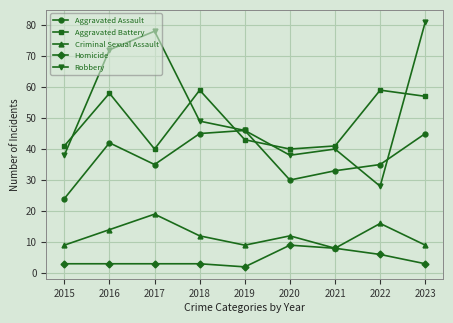

What is the value of the Aggravated Battery point at the 7th from the left?

41